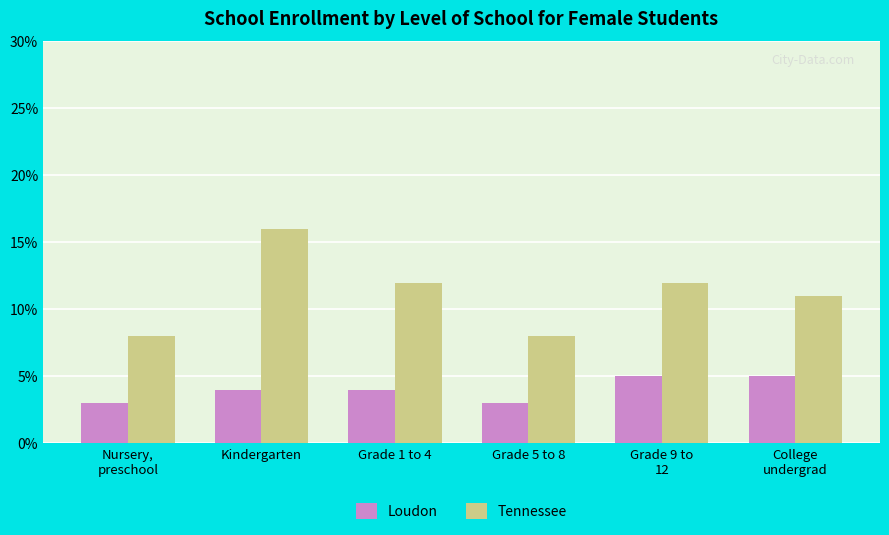

What is the sum of the Loudon values at Grade 5 to 8 and Grade 9 to
12?

8